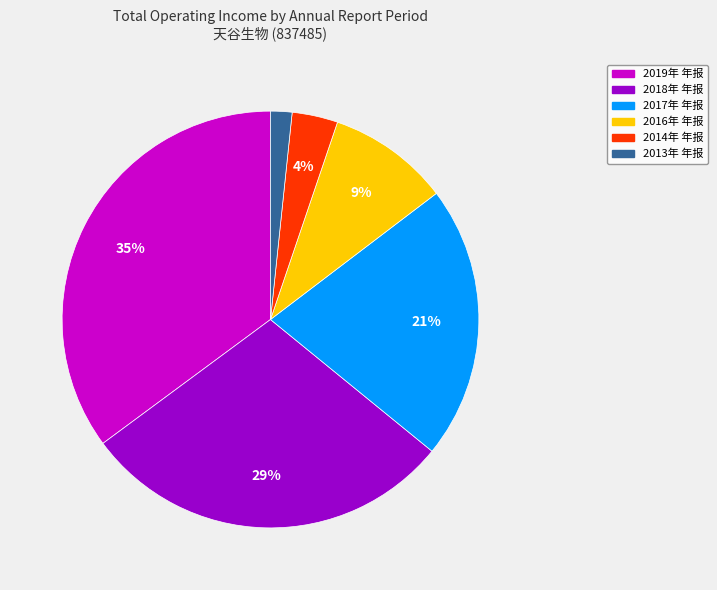

Count the number of slices in the pie.

6